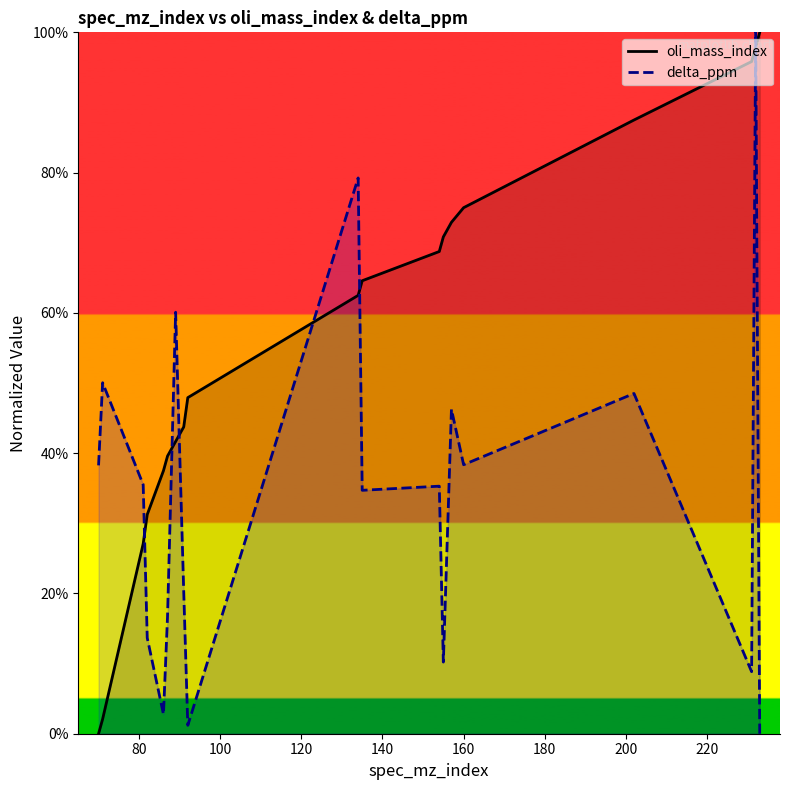

What is the highest value of the delta_ppm series?

100.0